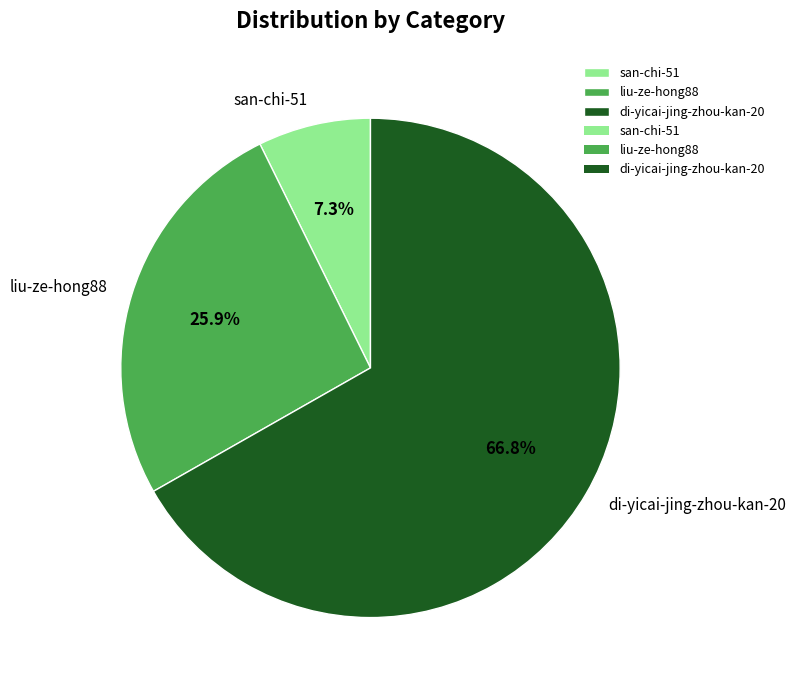

Which slice represents more than half of the pie?

di-yicai-jing-zhou-kan-20